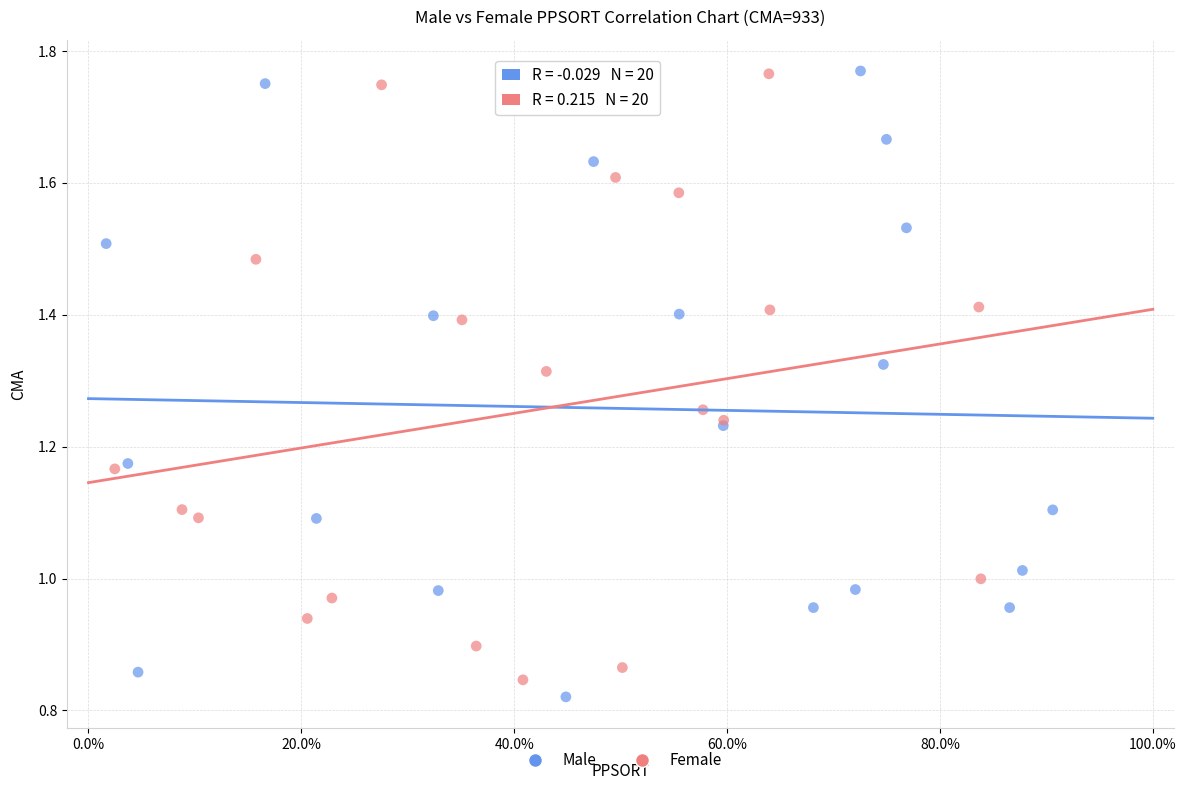

Which series has the largest Y range (max minus min)?

Male